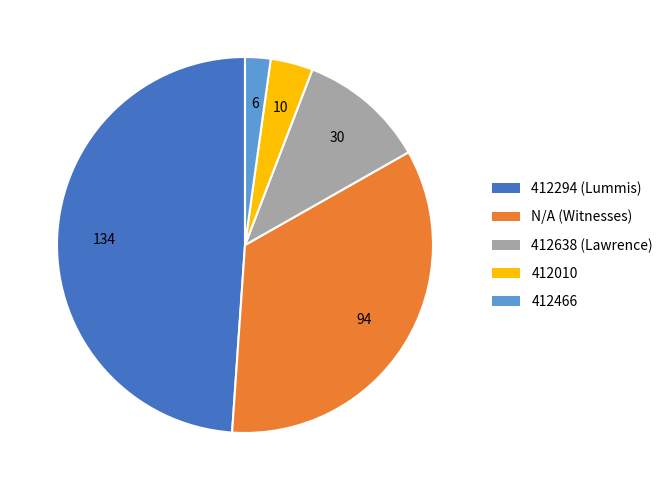

Is there any slice that represents more than half of the pie?

No